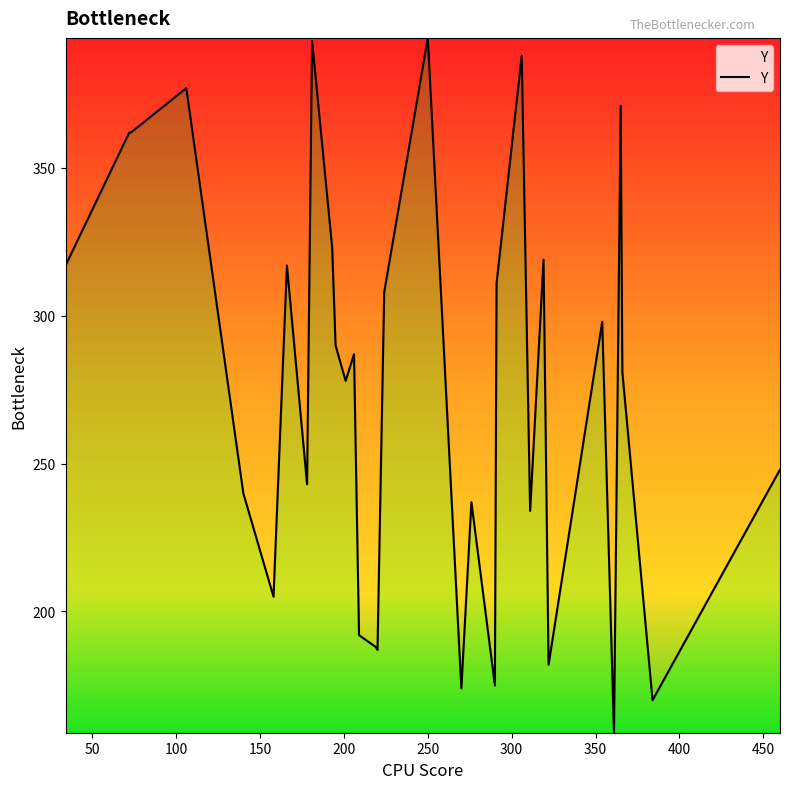

What is the greatest value displayed?

394